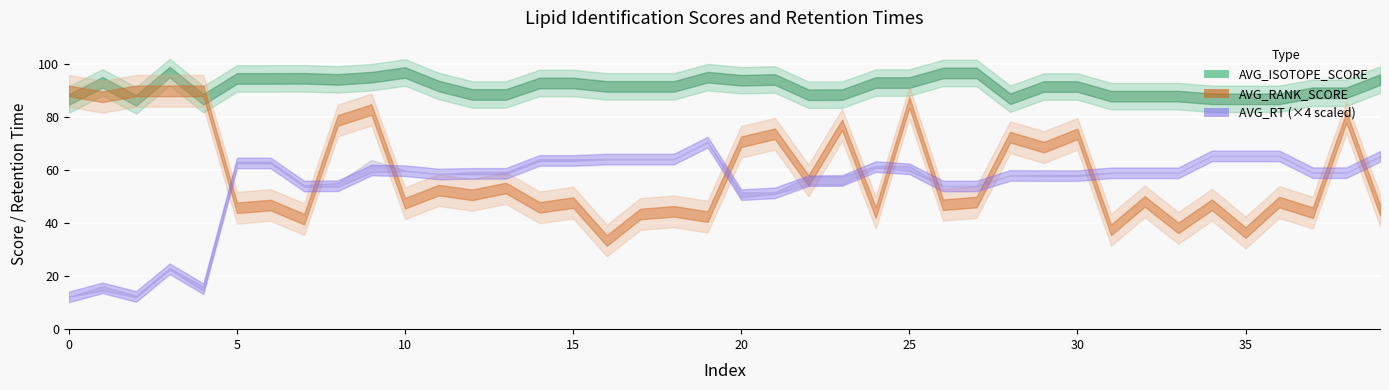

At which label does MAX_RT reach its peak?

19